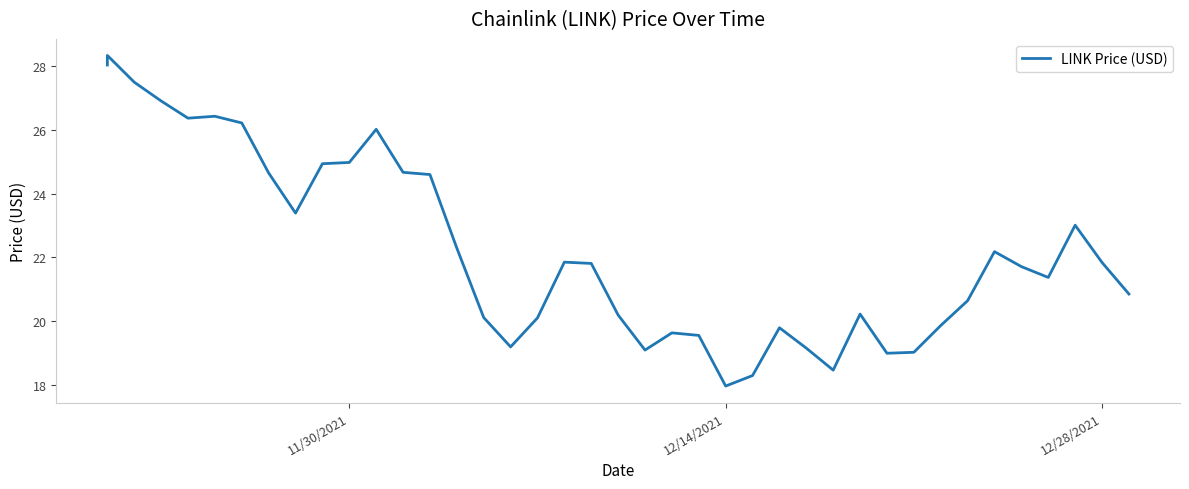

What is the difference between the maximum and minimum values?

10.4